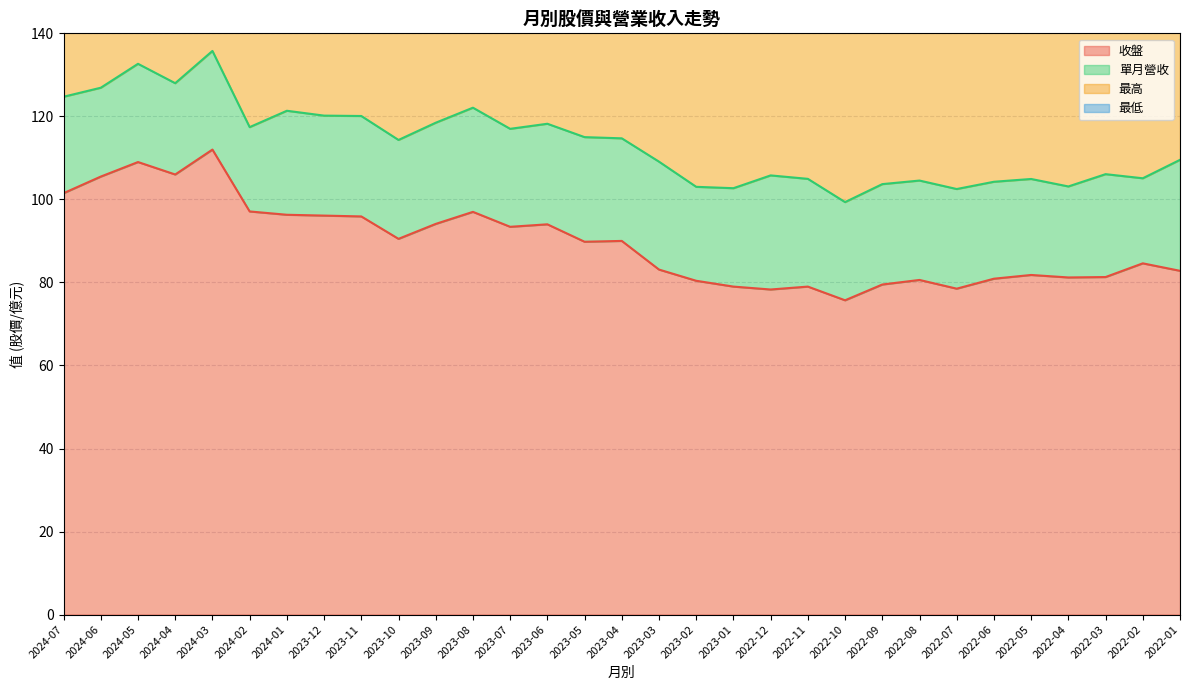

What is the label of the 31st point from the right?

2024-07